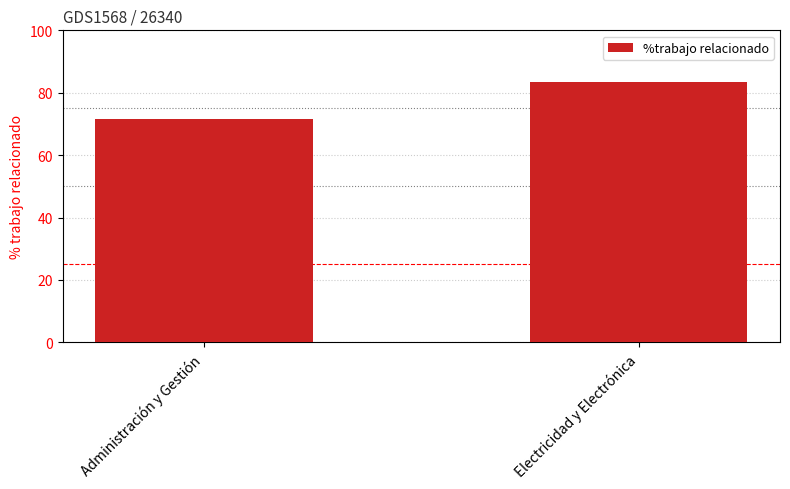

What position from the right is Electricidad y Electrónica?

1